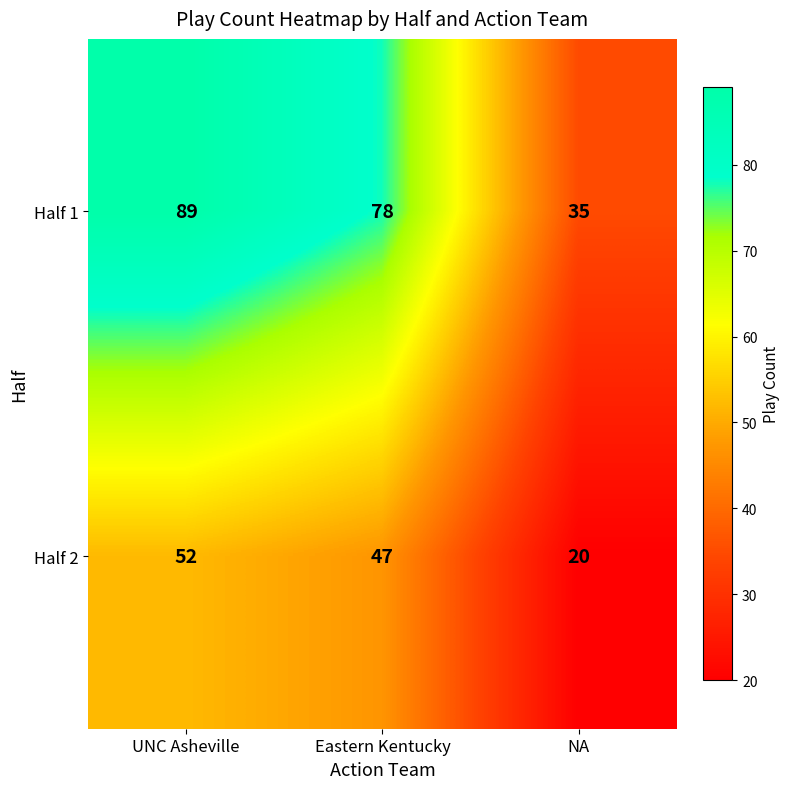

What is the smallest value displayed?

20